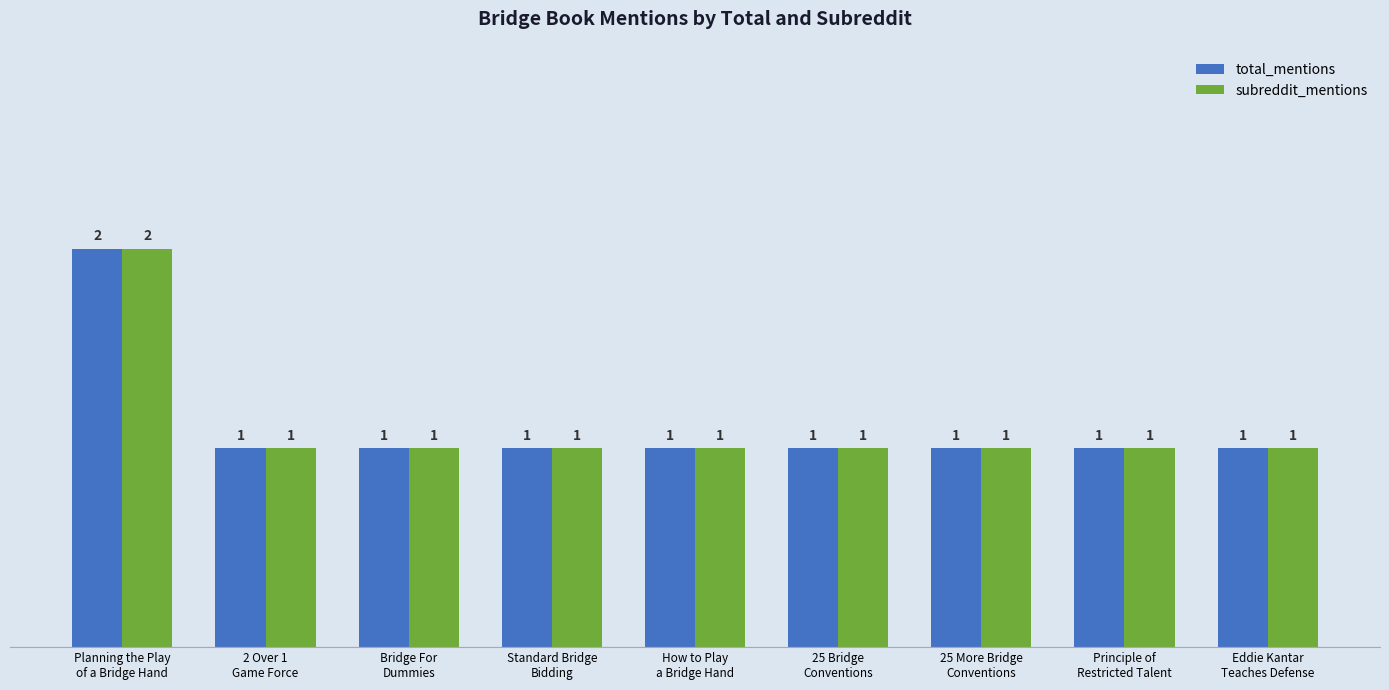

What are all the series names shown in the legend?

total_mentions, subreddit_mentions